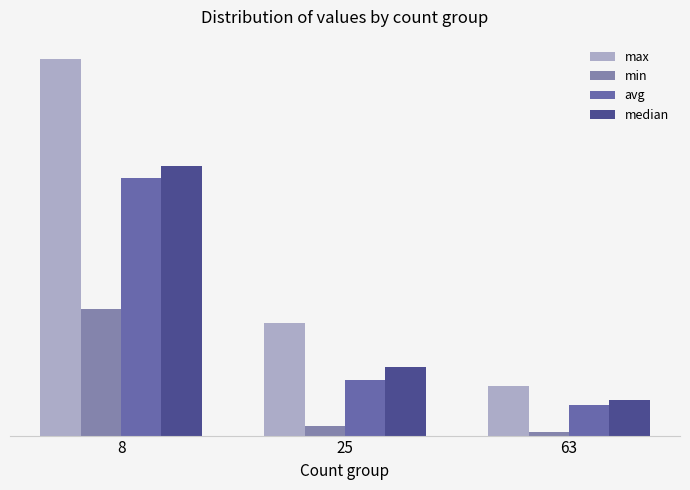

Does the chart contain stacked bars?

No